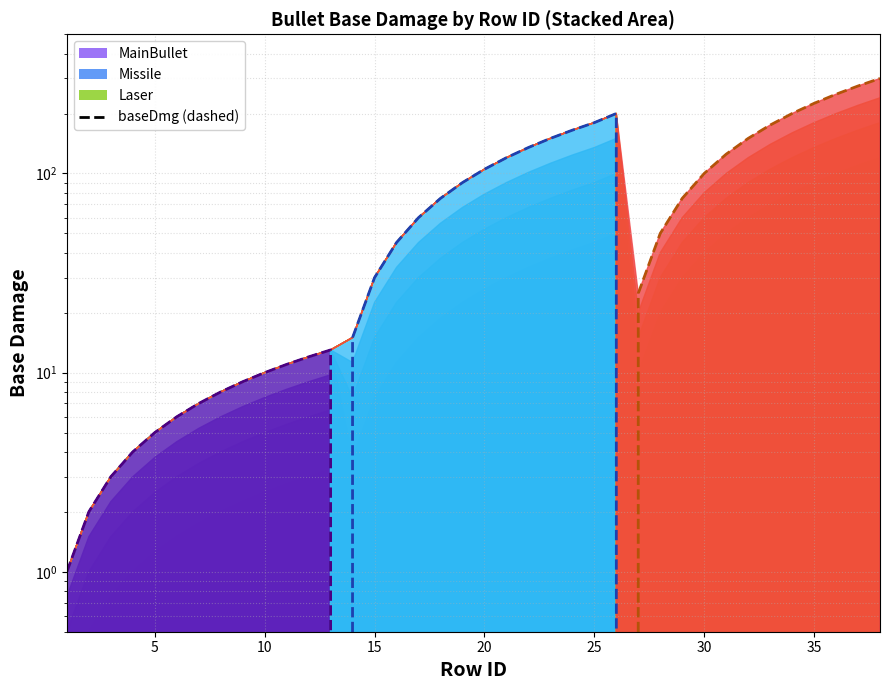

Which series has the largest range (max minus min)?

Laser (baseDmg)